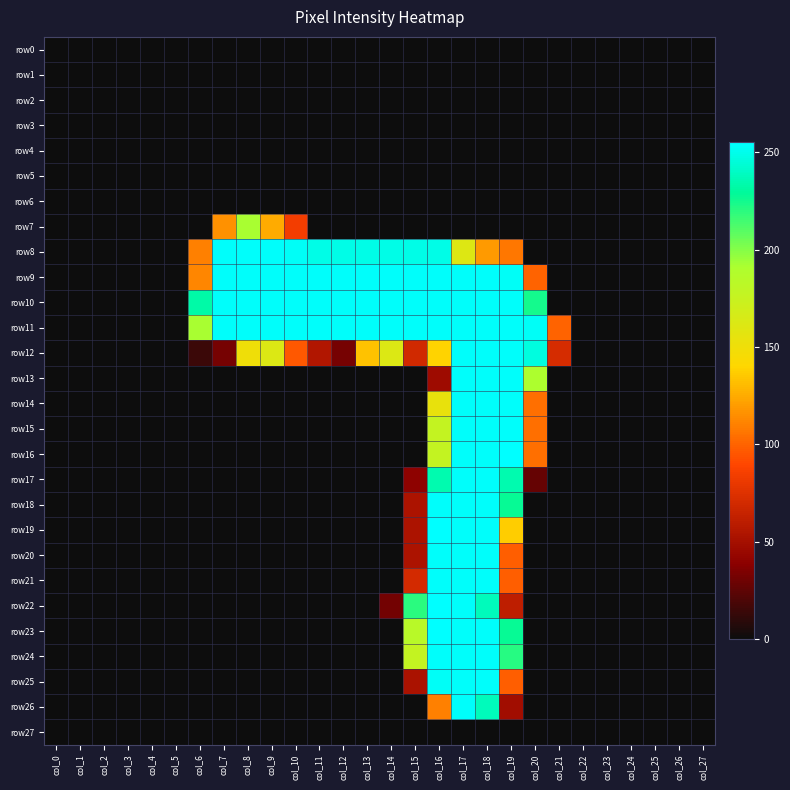

Which has a higher value, col_25 or col_7?

col_25